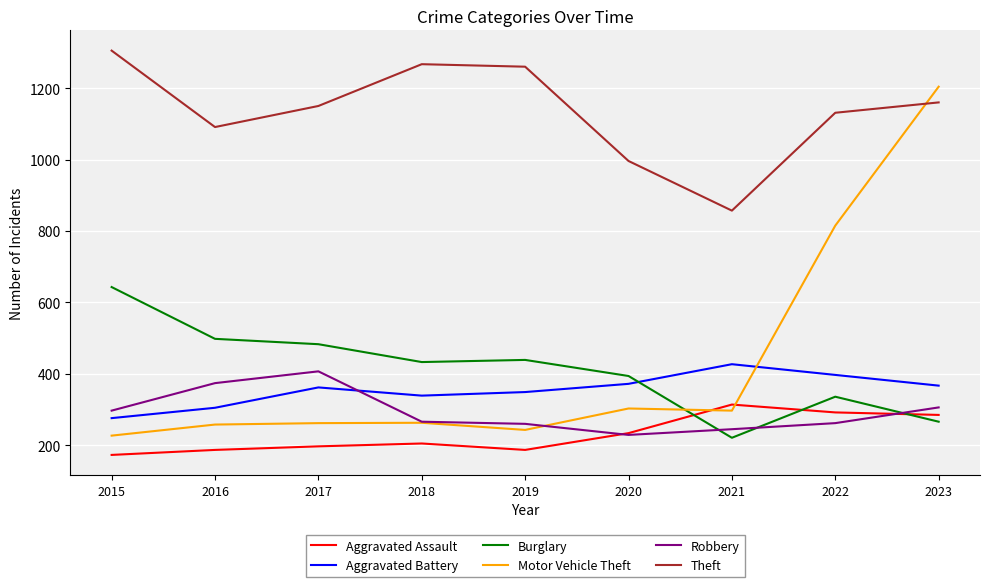

Which series has the widest spread of values?

Motor Vehicle Theft